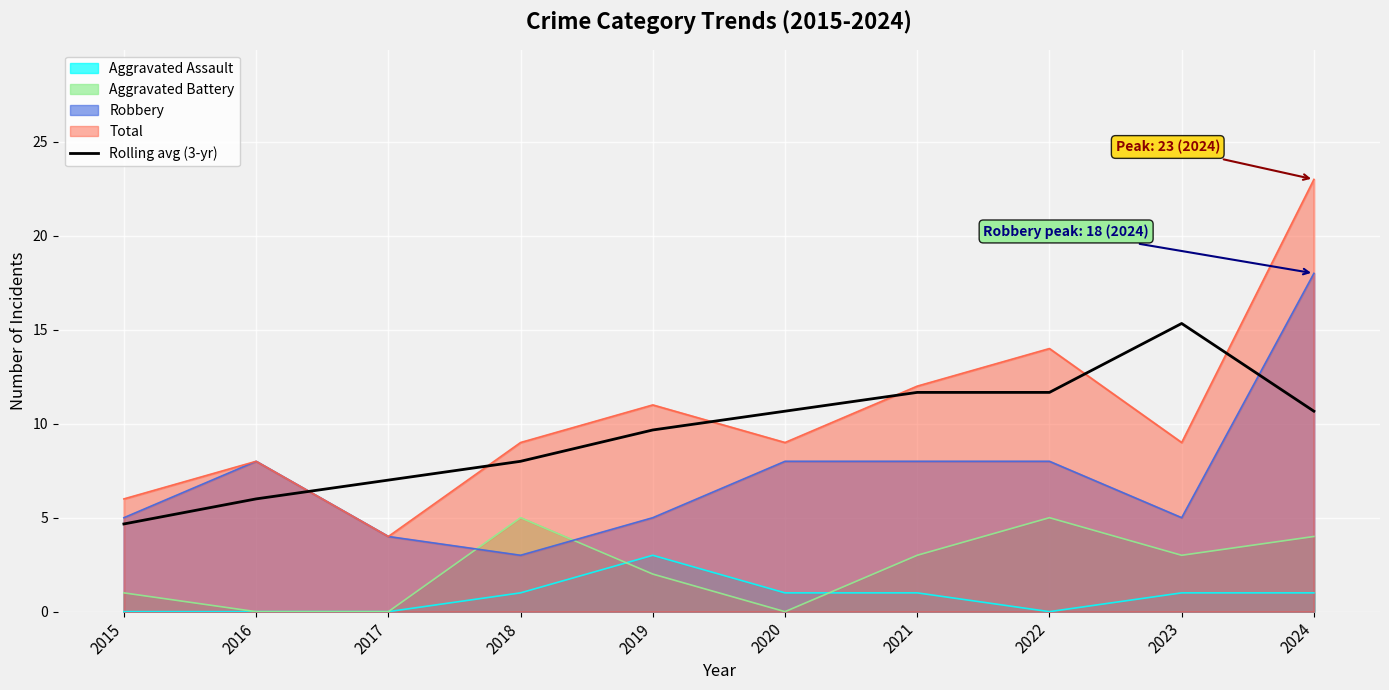

List the labels in order of value, largest first.

2023, 2021, 2022, 2020, 2024, 2019, 2018, 2017, 2016, 2015